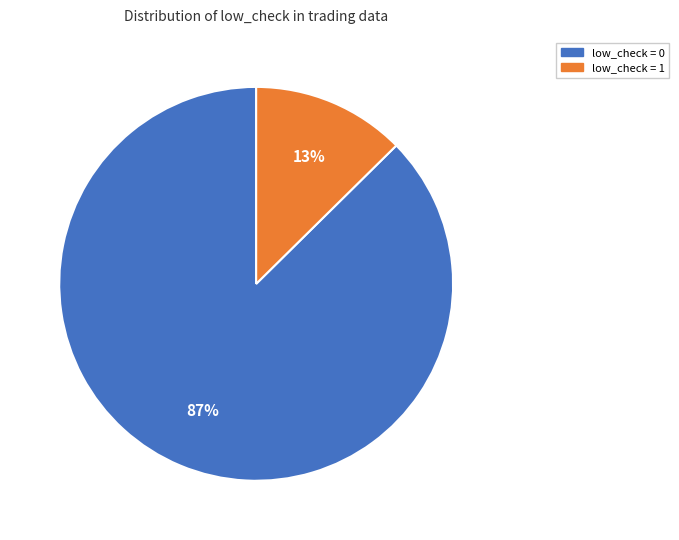

Is the sum of low_check = 0 and low_check = 1 greater than half?

Yes